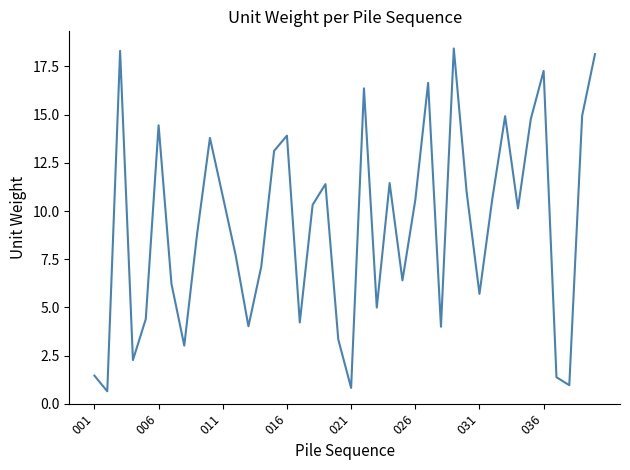

What is the greatest value displayed?

18.4